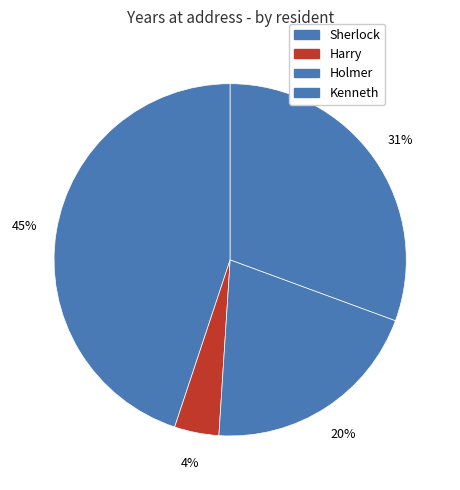

To the nearest percent, what is the average slice percentage?

25%